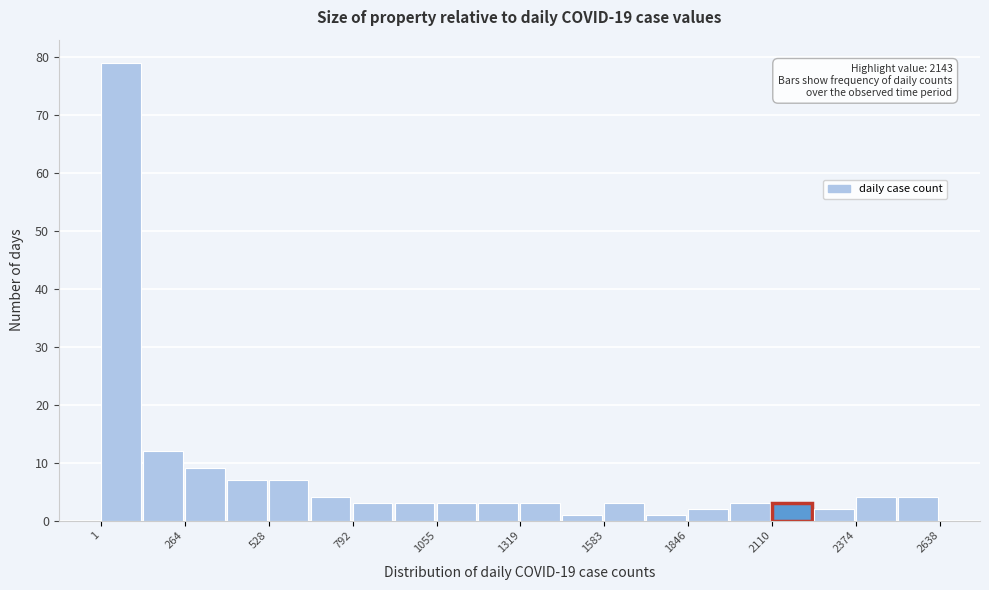

Read against the x-axis, roughly where is the centre of the tallest bar?

50